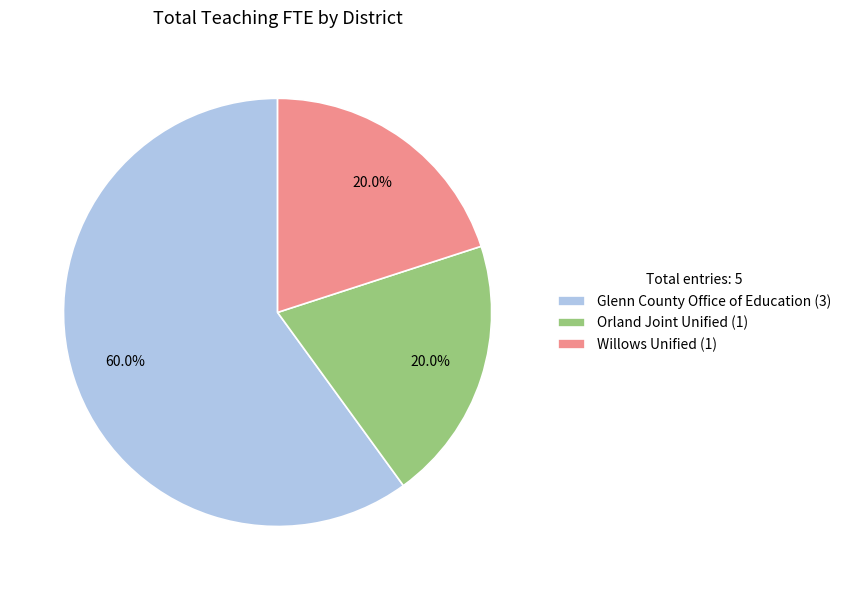

Which slice is the largest?

Glenn County Office of Education